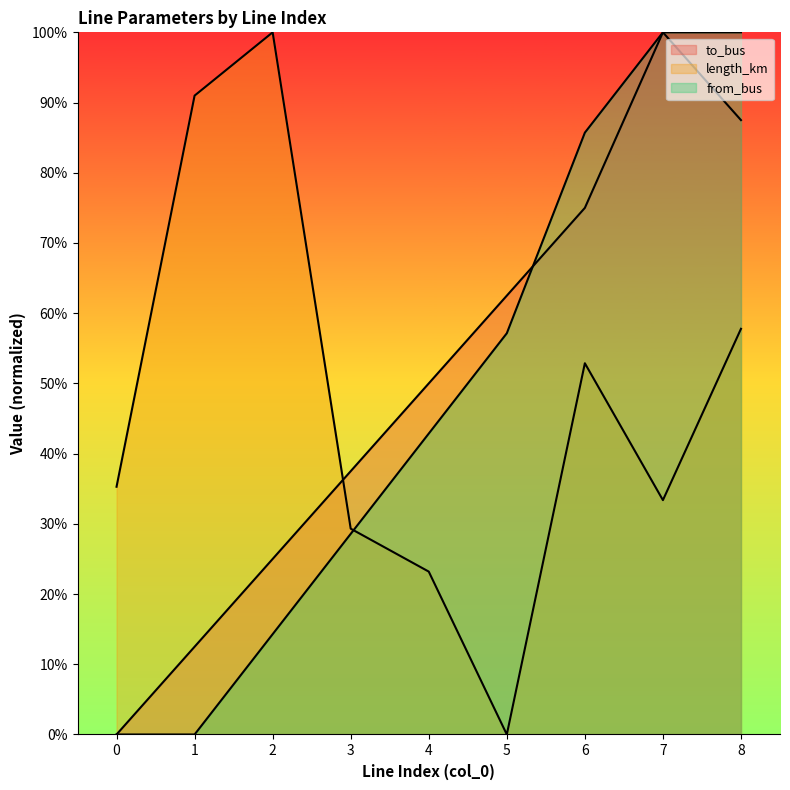

True or false: from_bus has more than 2 points higher than both neighbors.

False